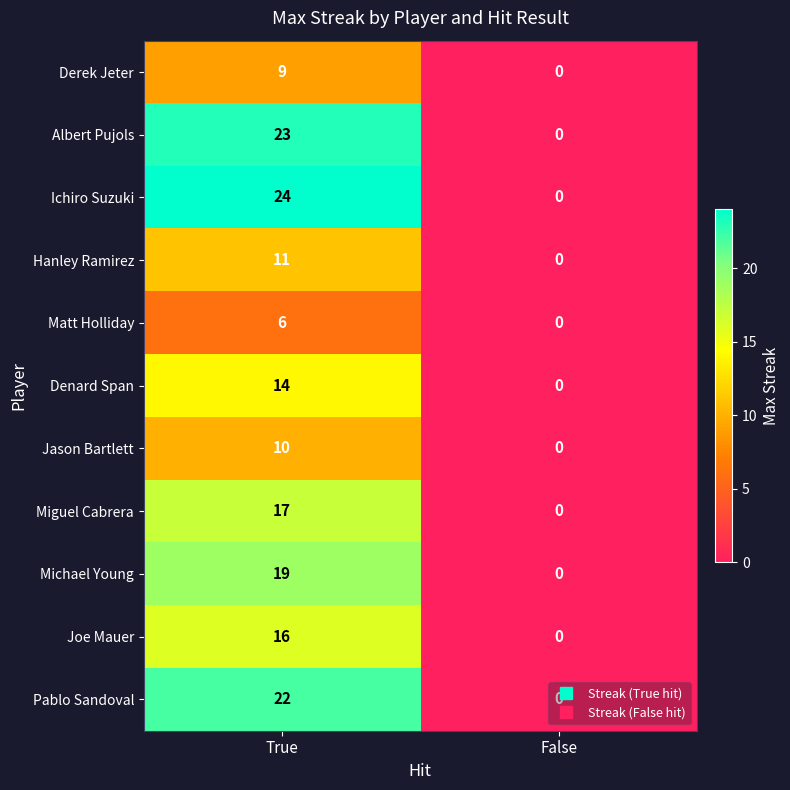

At which label is Michael Young closest to 9?

False